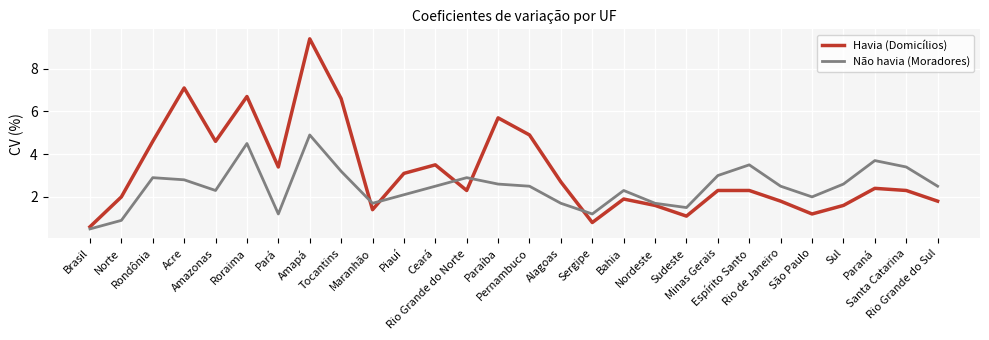

Between Ceará and Rio Grande do Sul, which series saw the biggest shift?

Havia (Domicílios)